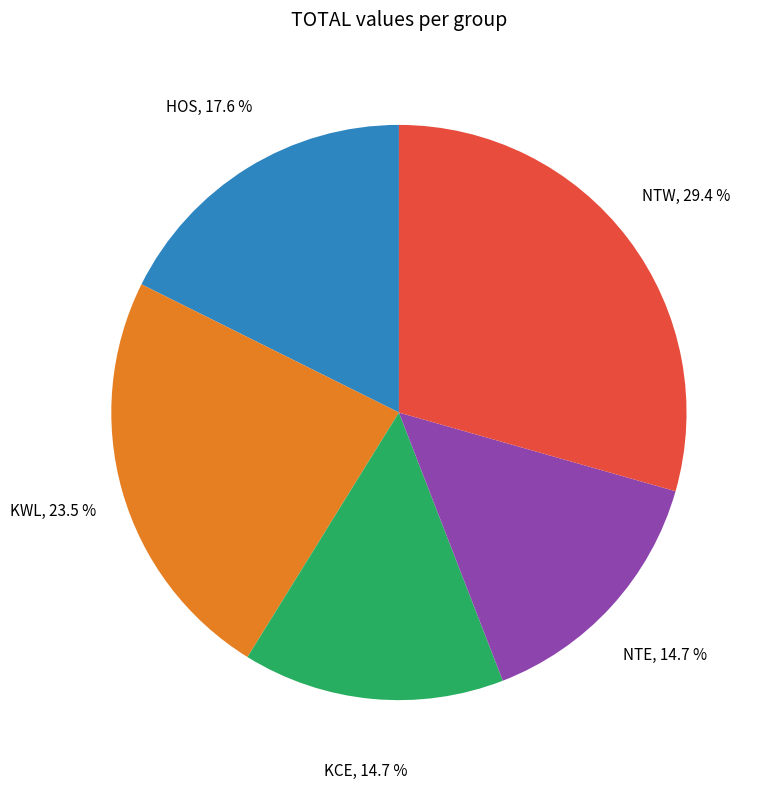

Does KCE account for over 50% of the chart?

No